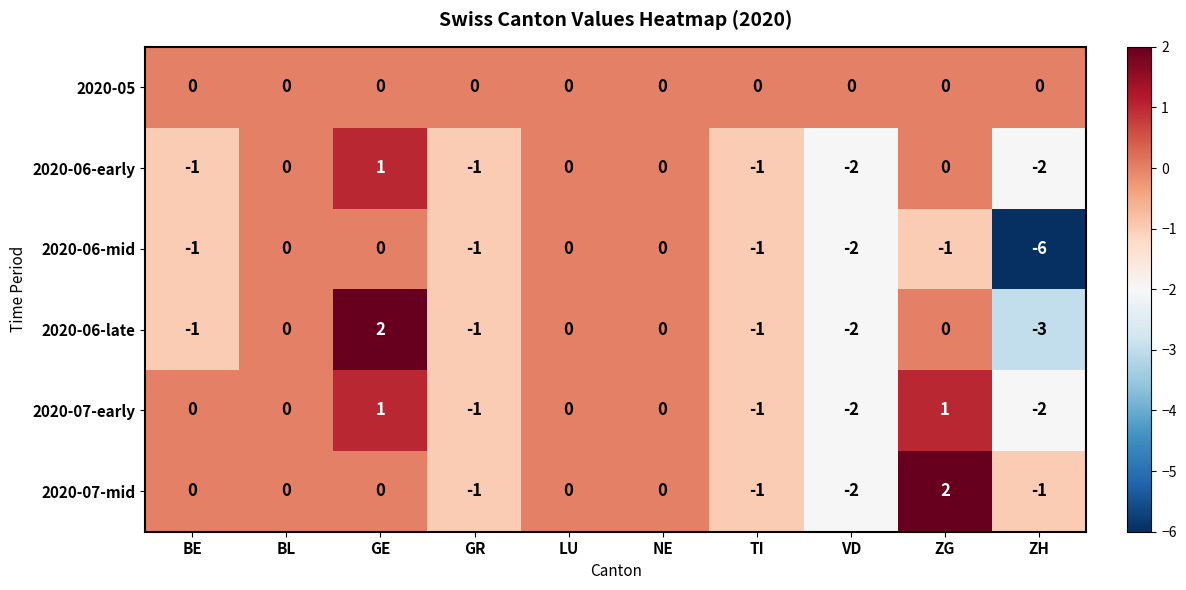

Is it true that 2020-06-late equals 0 at BL?

True